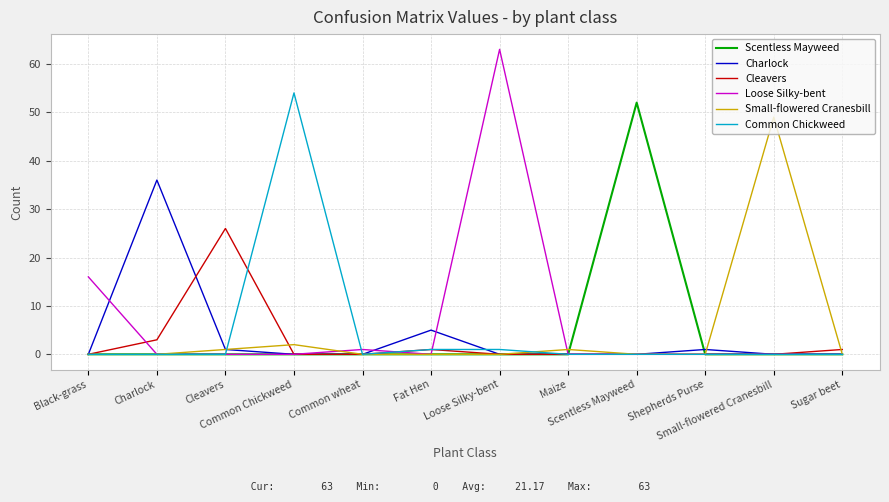

True or false: Scentless Mayweed and Small-flowered Cranesbill intersect in this chart.

True